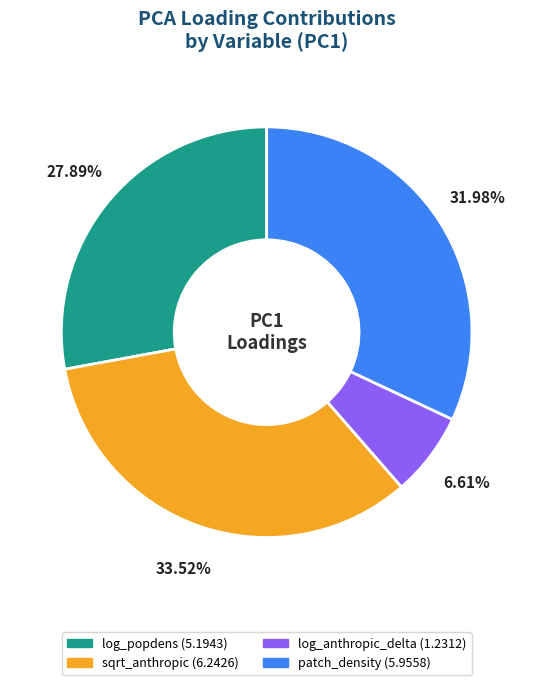

True or false: log_popdens accounts for 28% of the total.

True